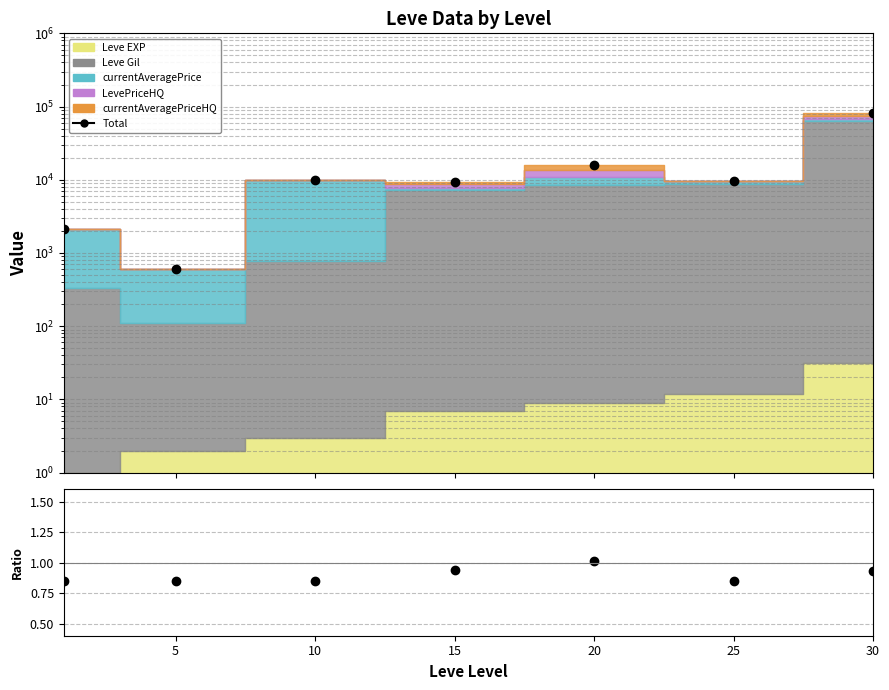

How many lines are shown in the chart?

1